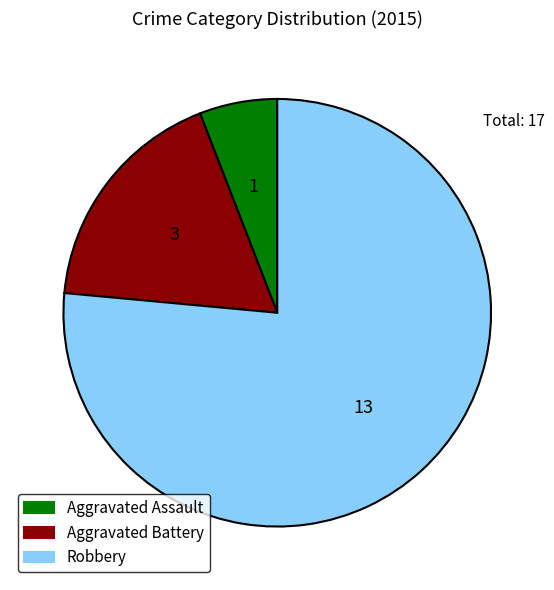

Rank the categories by value from lowest to highest.

Aggravated Assault, Aggravated Battery, Robbery